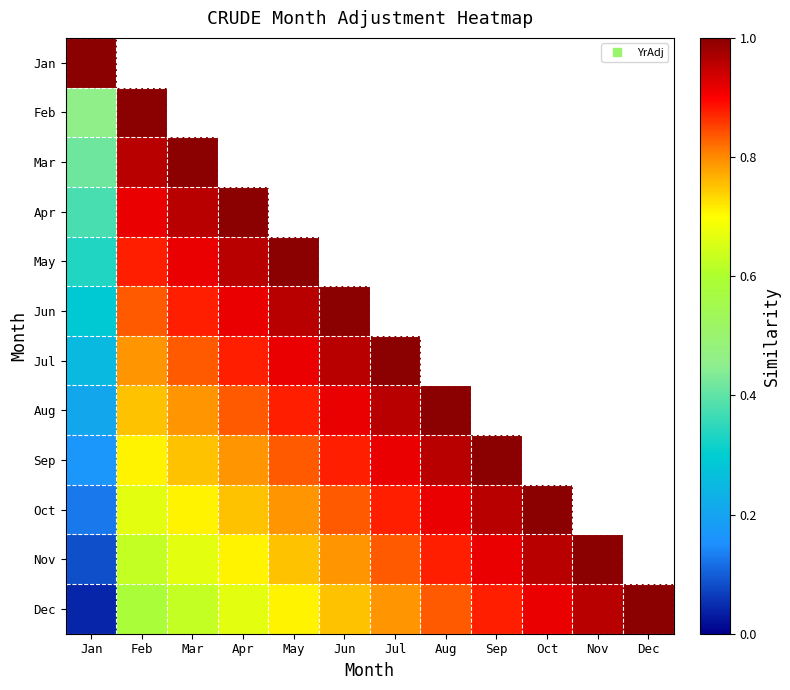

Which label corresponds to the largest value in the chart?

Jan